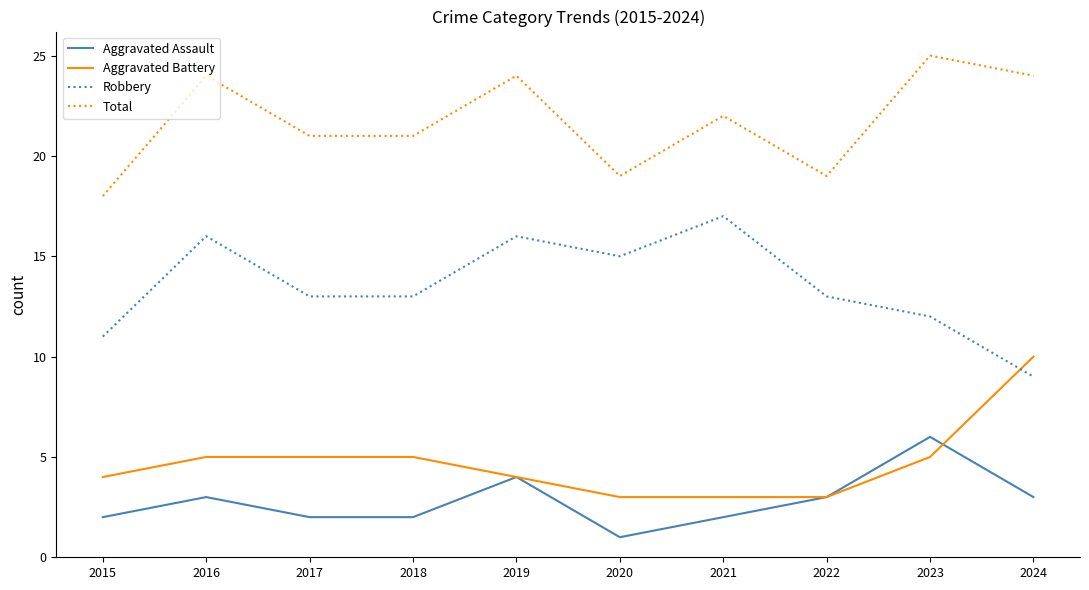

Reading right to left, extract all data points from this chart.

Aggravated Assault: 2024=3	2023=6	2022=3	2021=2	2020=1	2019=4	2018=2	2017=2	2016=3	2015=2
Aggravated Battery: 2024=10	2023=5	2022=3	2021=3	2020=3	2019=4	2018=5	2017=5	2016=5	2015=4
Robbery: 2024=9	2023=12	2022=13	2021=17	2020=15	2019=16	2018=13	2017=13	2016=16	2015=11
Total: 2024=24	2023=25	2022=19	2021=22	2020=19	2019=24	2018=21	2017=21	2016=24	2015=18